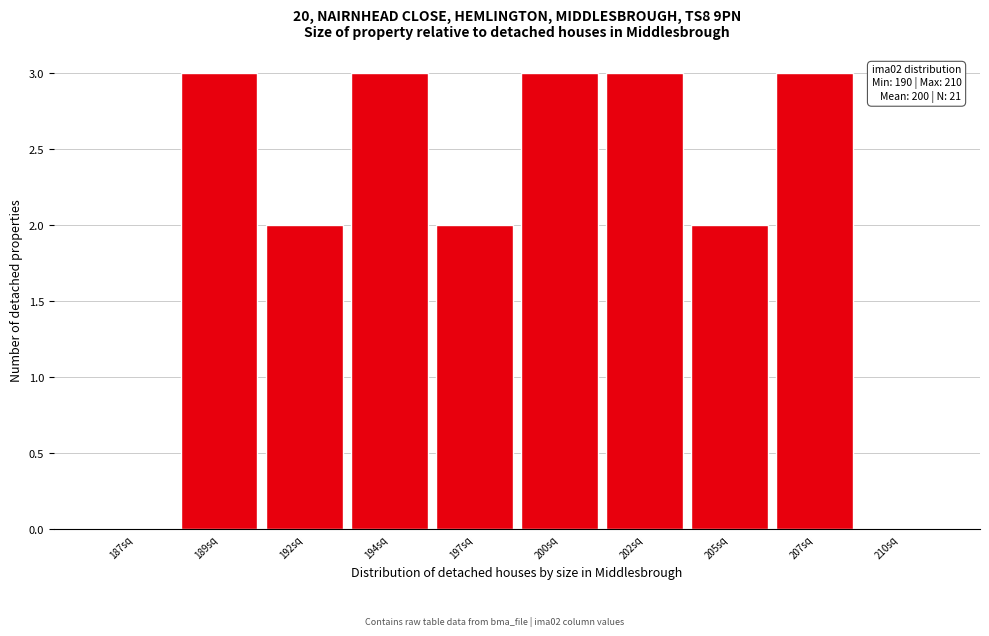

Reading right to left, transcribe all the data shown in this chart.

210sq=0	207sq=3	205sq=2	202sq=3	200sq=3	197sq=2	194sq=3	192sq=2	189sq=3	187sq=0